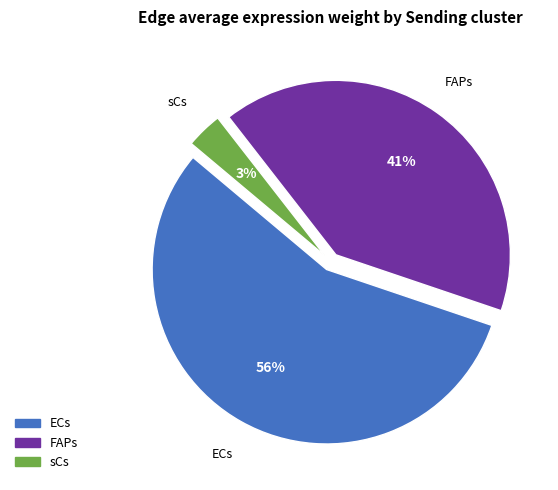

To the nearest percent, what is the average slice percentage?

33%